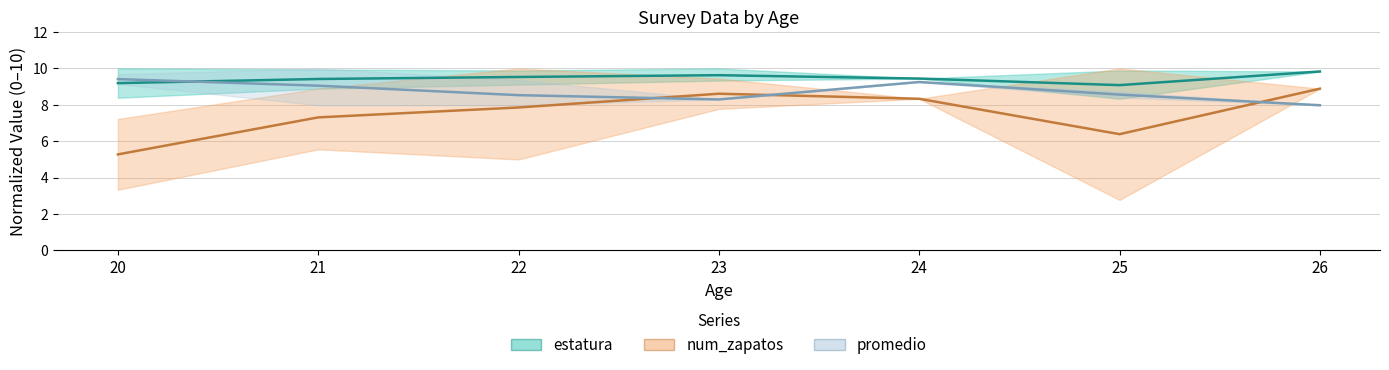

What is the difference between the second highest and minimum values in the estatura series?

0.5